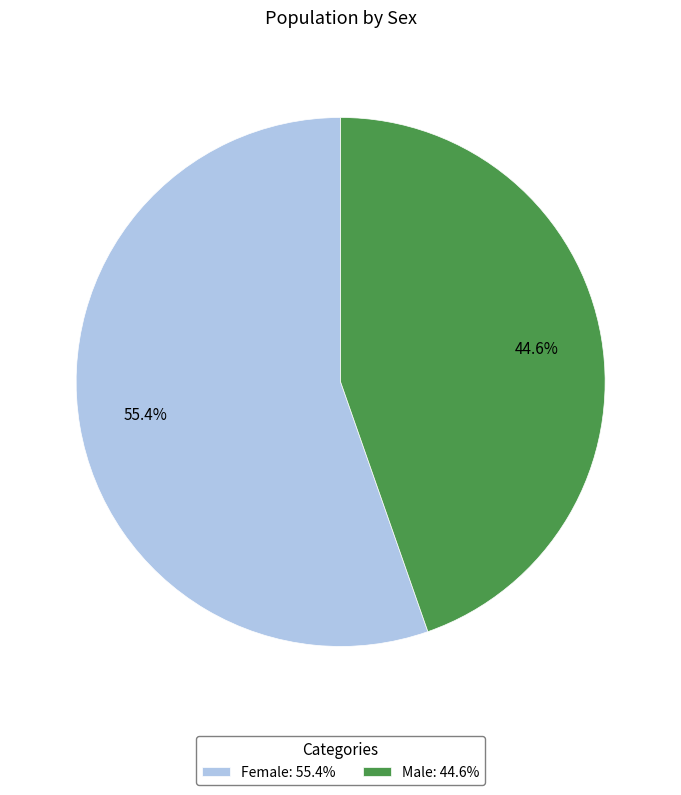

To the nearest percent, what percentage of the pie is Male?

45%